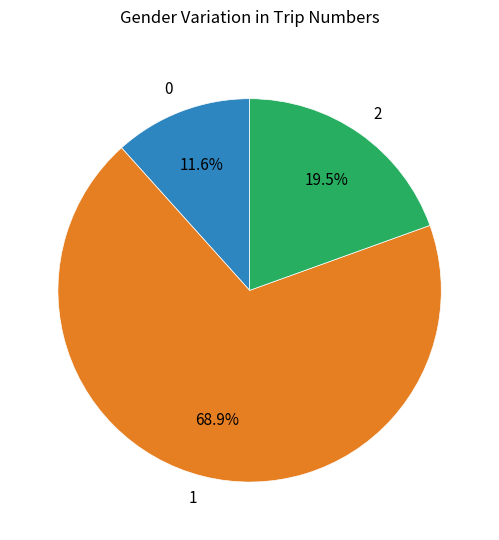

Is 1 the majority of the pie?

Yes